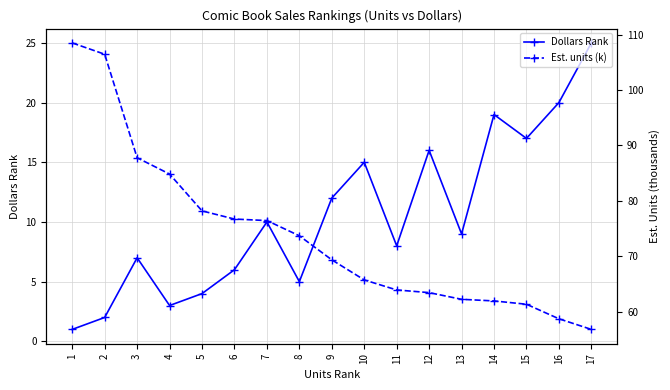

Where is Est. units (k) nearest to the value 82?

4